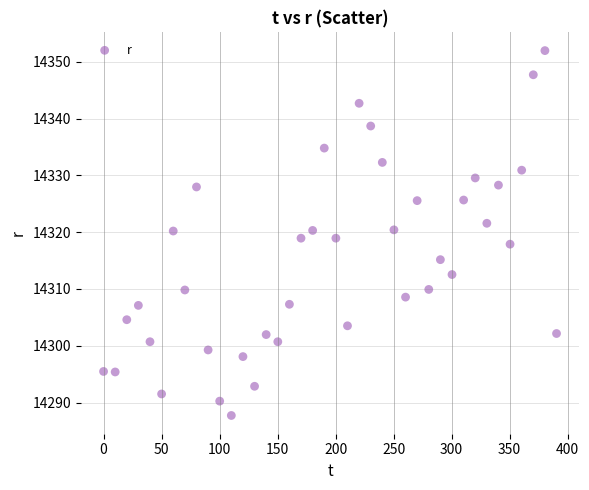

What is the range of X values (max minus min)?

390.4